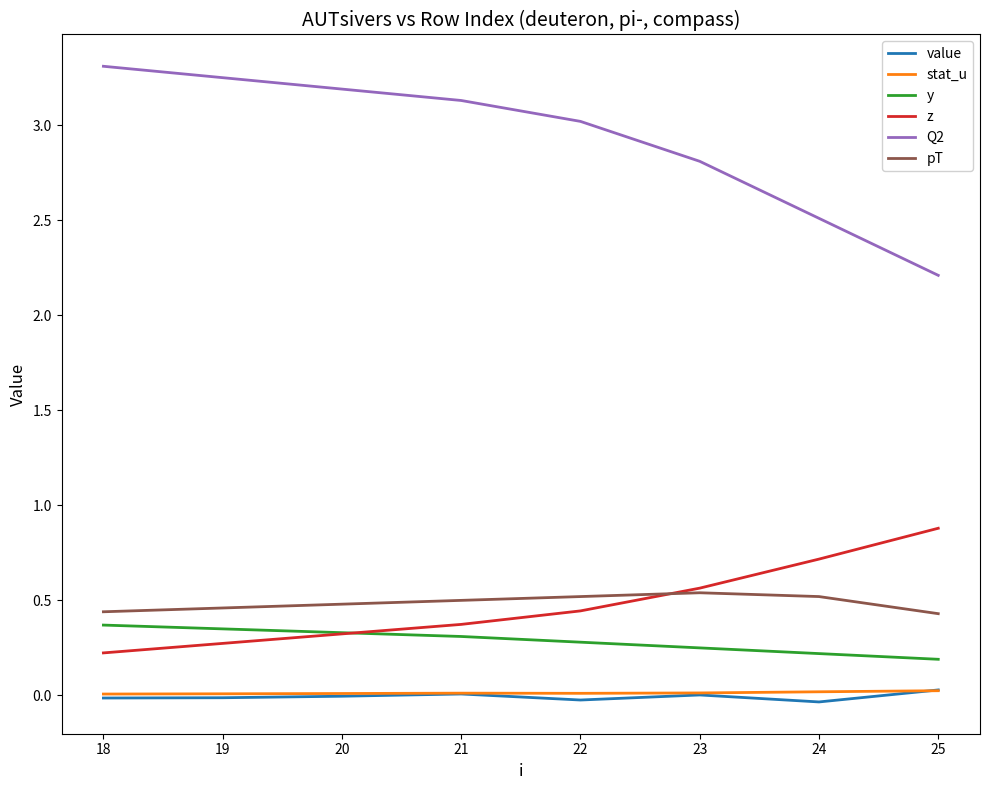

What is the difference between the highest and lowest values at 23?

2.8